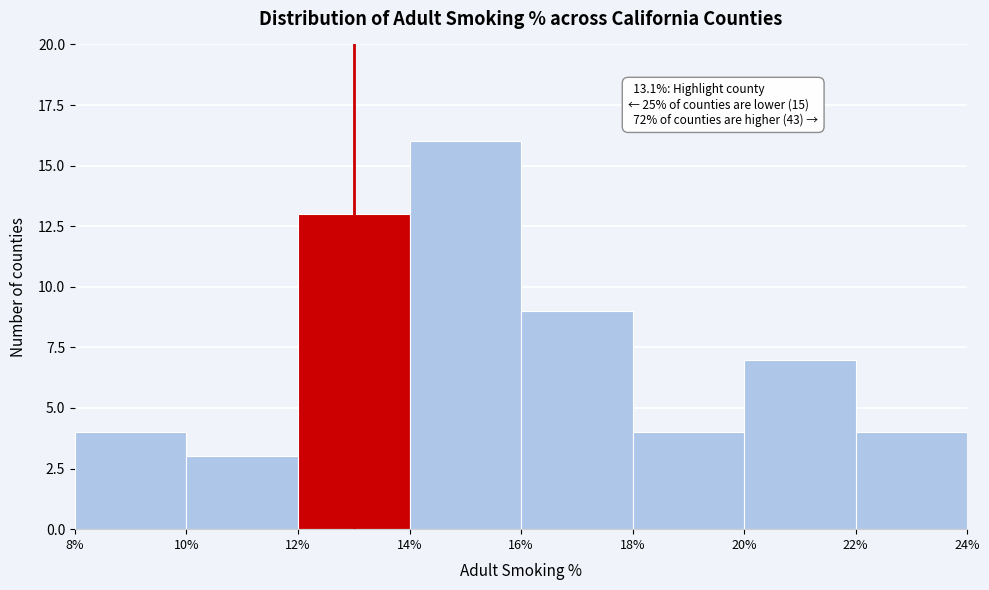

Which range on the x-axis has the tallest bar?

14% to 16%